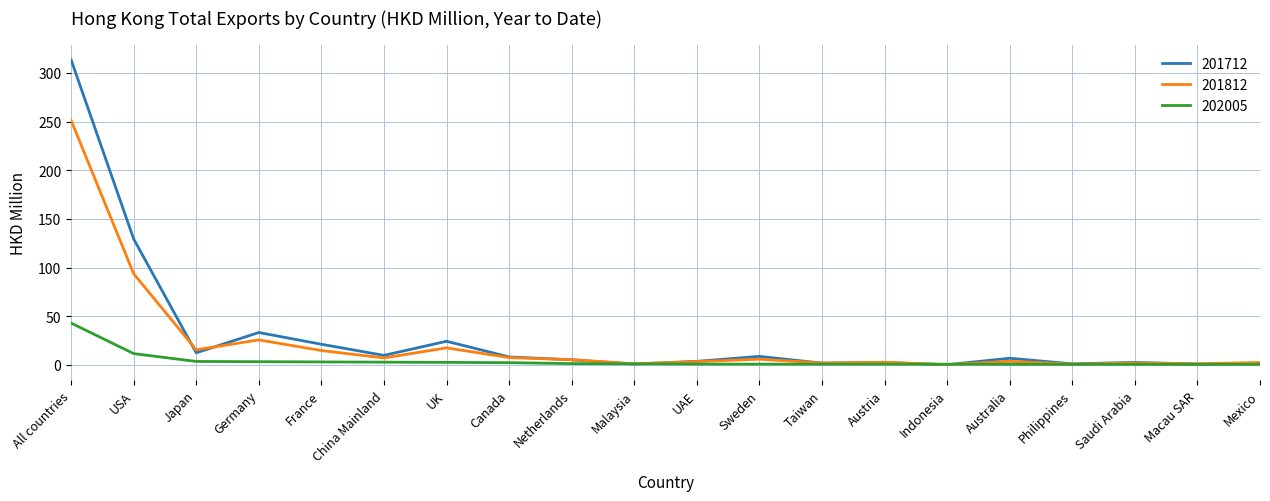

Is it true that 201812 equals 251.3 at All countries?

True